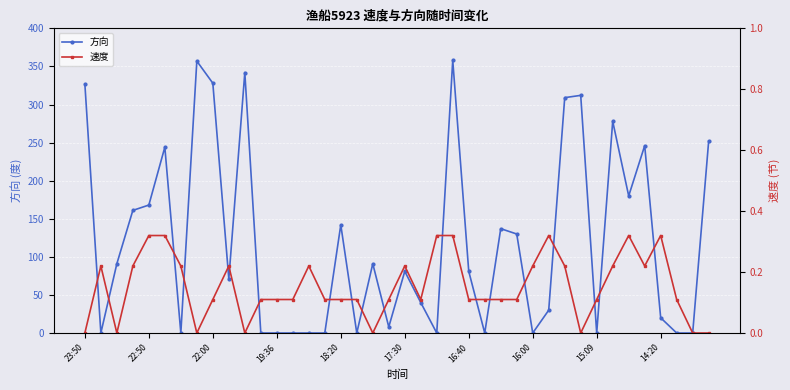

Is this an area chart (filled region under the line)?

No